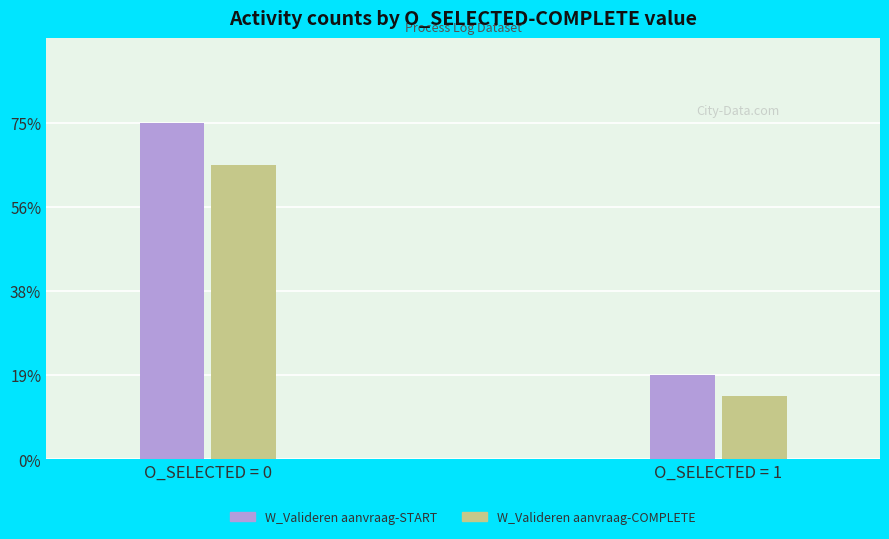

List the series in order of their overall mean, lowest first.

W_Valideren aanvraag-COMPLETE, W_Valideren aanvraag-START